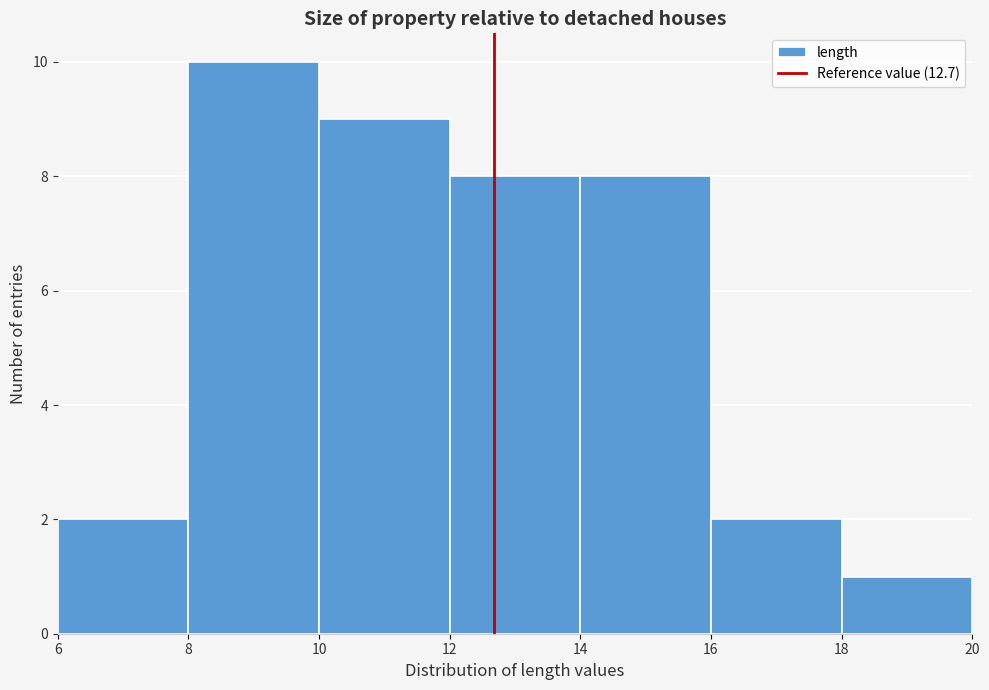

What is the height of the bar covering 10 to 12 on the x-axis? The values are not printed on the chart, so give them approximately, as read against the axis.

9